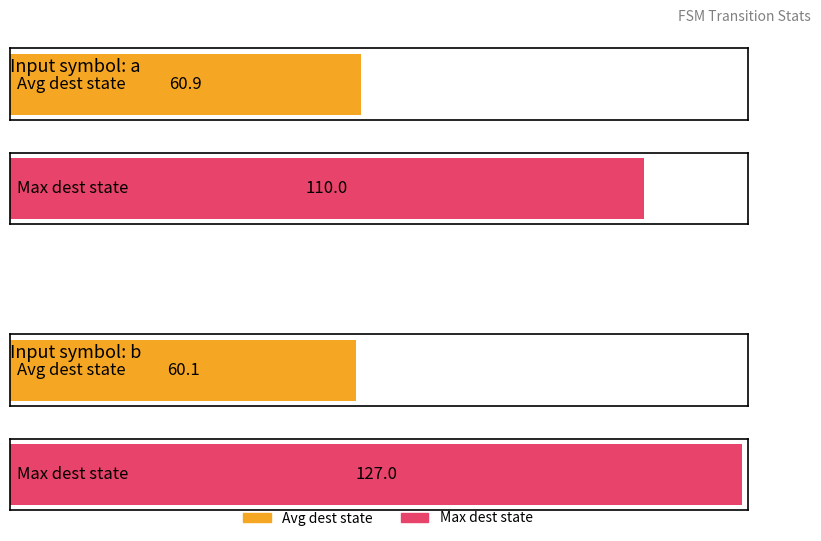

How many bars are there in each group?

2